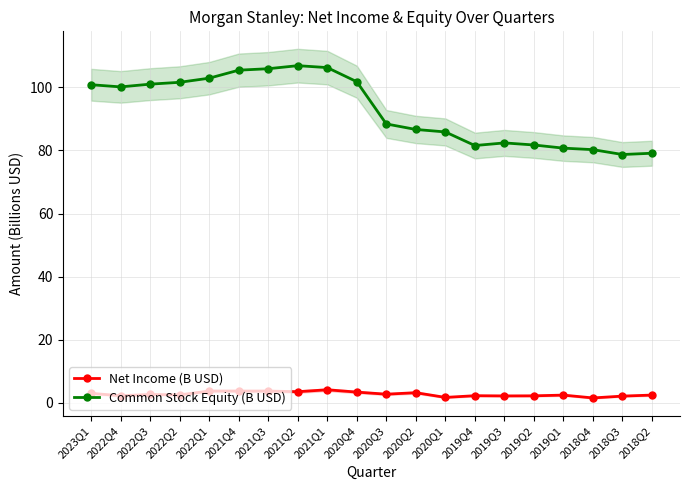

At which category does the chart reach its peak across all series?

2021Q2